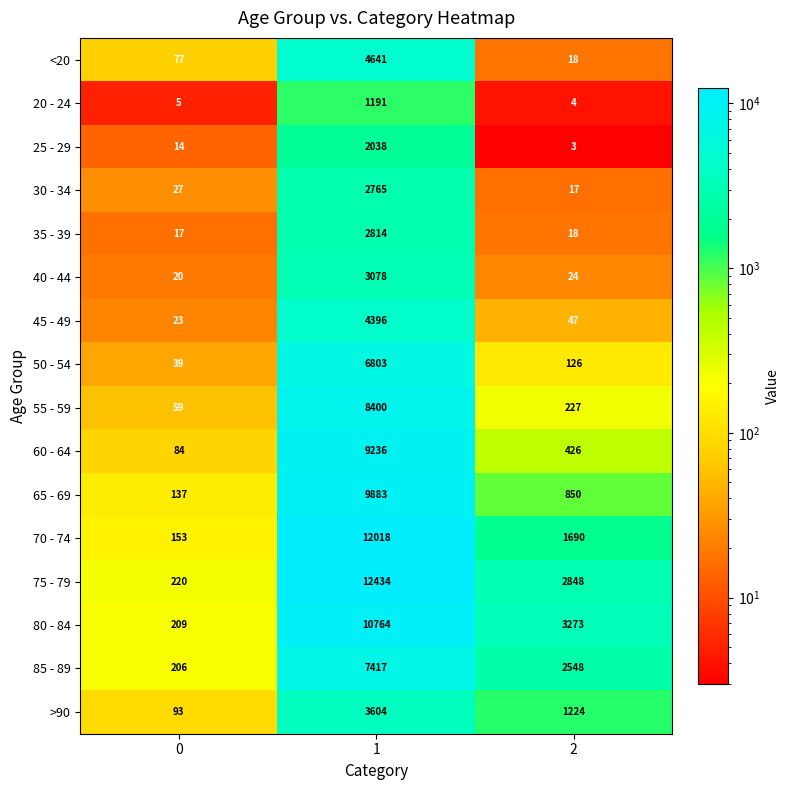

The value of 60 - 64 at 1 is 9236. True or false?

True